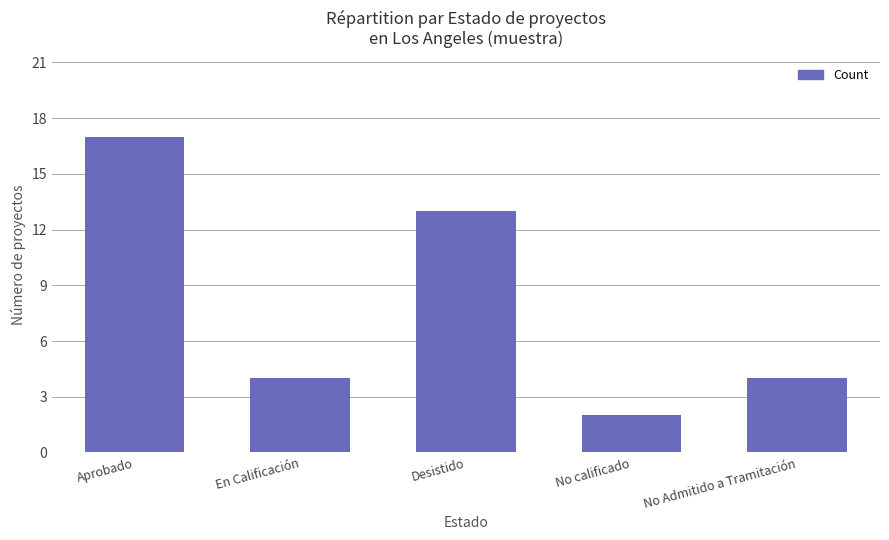

Where does the data first go above 4?

Aprobado